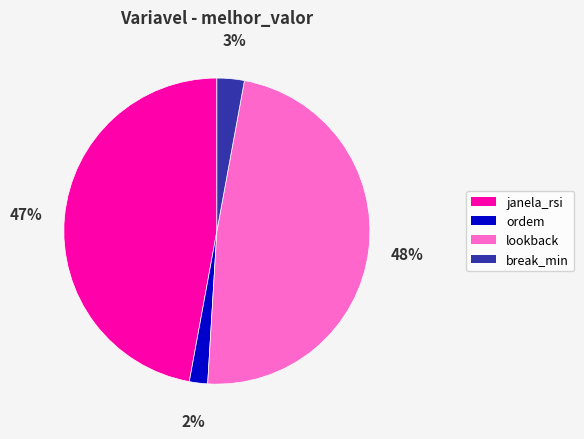

To the nearest percent, what is the difference between the largest and smallest slice percentages?

46%